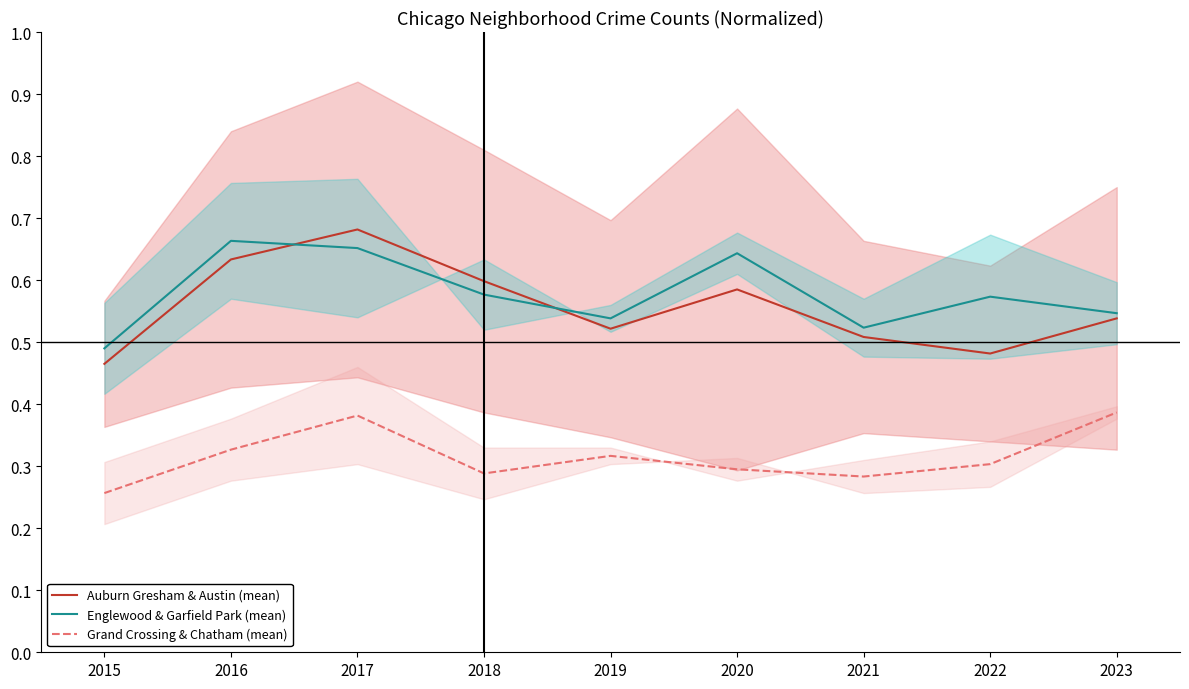

Which label corresponds to the largest value in the chart?

2017